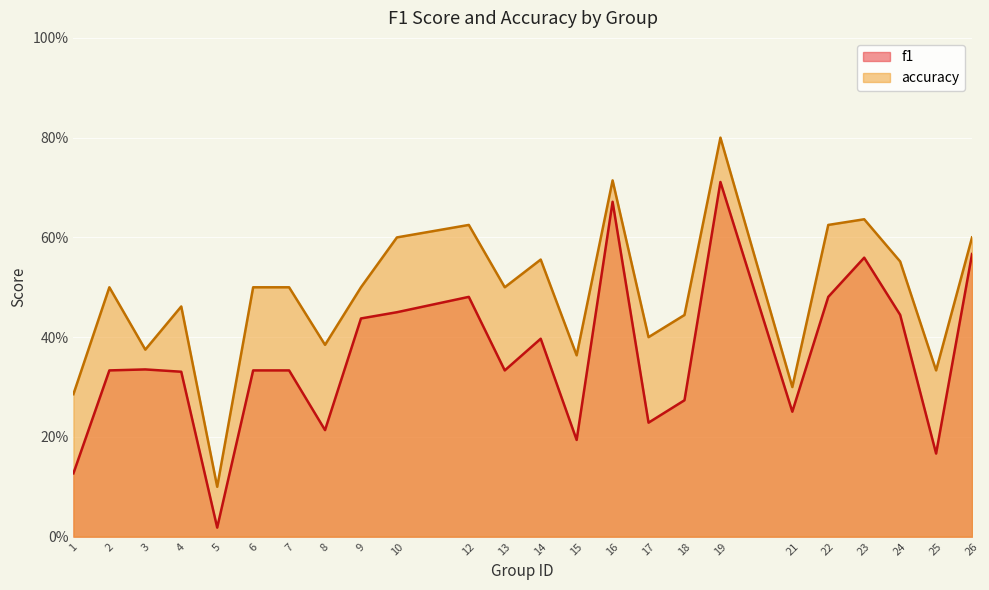

Reading left to right, what are all the values shown in this chart?

f1: 0.1	0.3	0.3	0.3	0.0	0.3	0.3	0.2	0.4	0.5	0.5	0.3	0.4	0.2	0.7	0.2	0.3	0.7	0.3	0.5	0.6	0.4	0.2	0.6
accuracy: 0.3	0.5	0.4	0.5	0.1	0.5	0.5	0.4	0.5	0.6	0.6	0.5	0.6	0.4	0.7	0.4	0.4	0.8	0.3	0.6	0.6	0.6	0.3	0.6